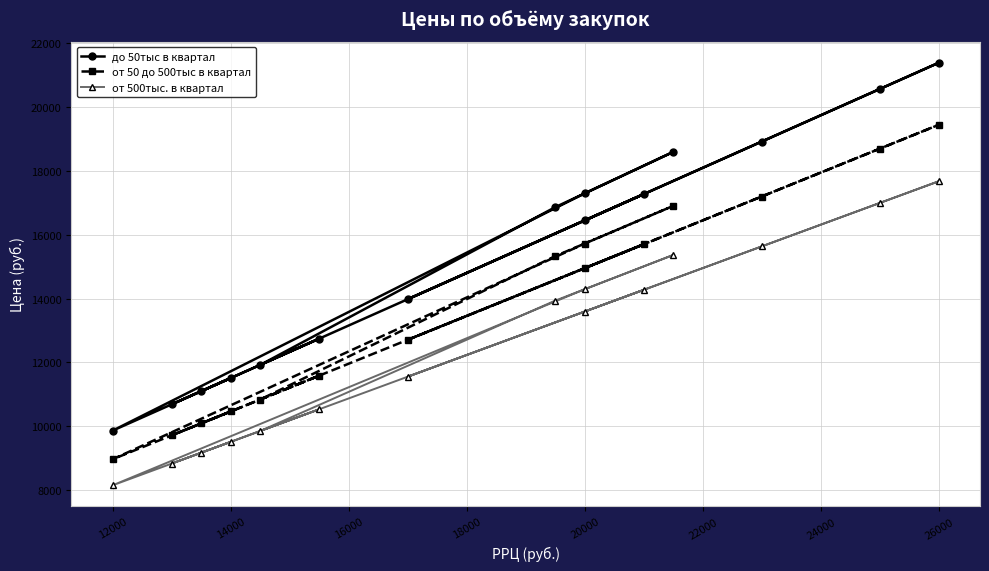

The value of до 50тыс в квартал at 14000 is 20048.9. True or false?

False